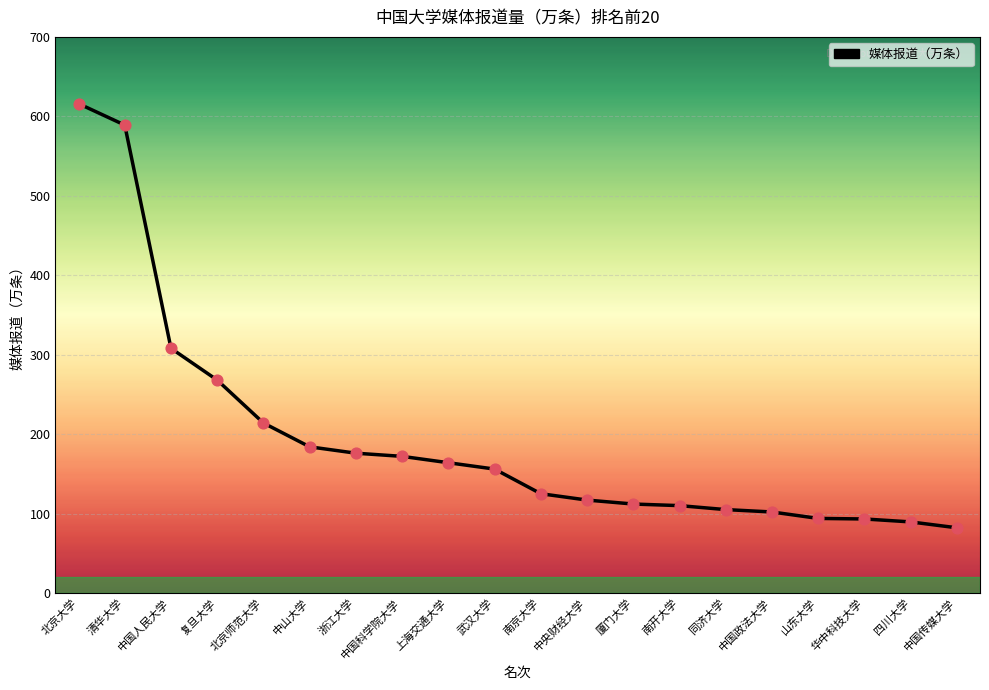

What is the change in value from 中国人民大学 to 四川大学?

-218.5